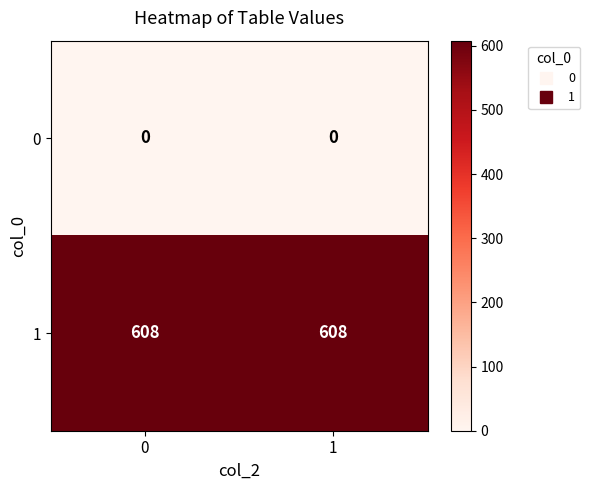

Reading left to right, list all the values displayed in this chart.

0: 0	0
1: 608	608